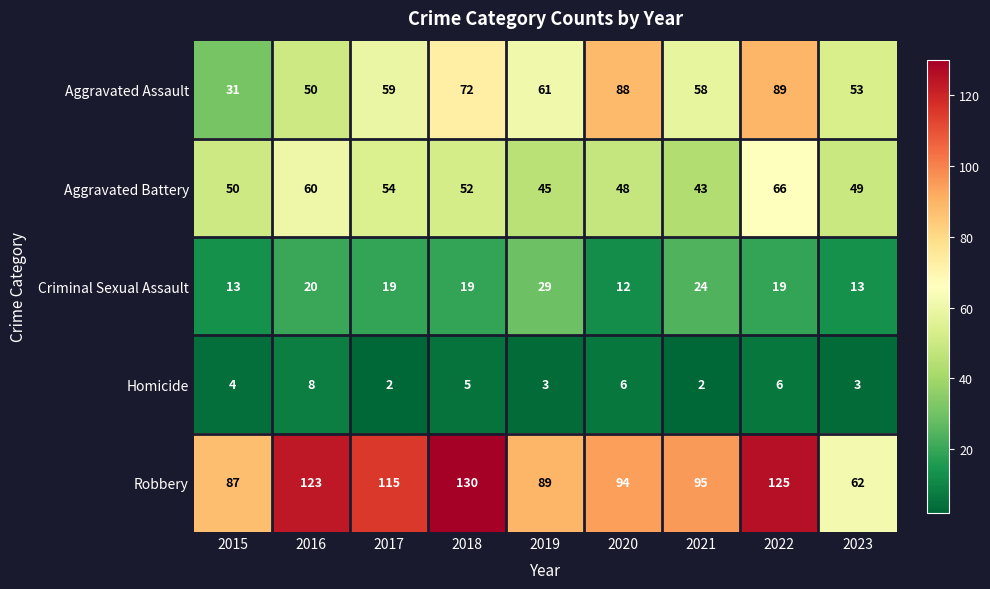

What is the approximate value of Aggravated Assault at 2020, to the nearest 5?

90